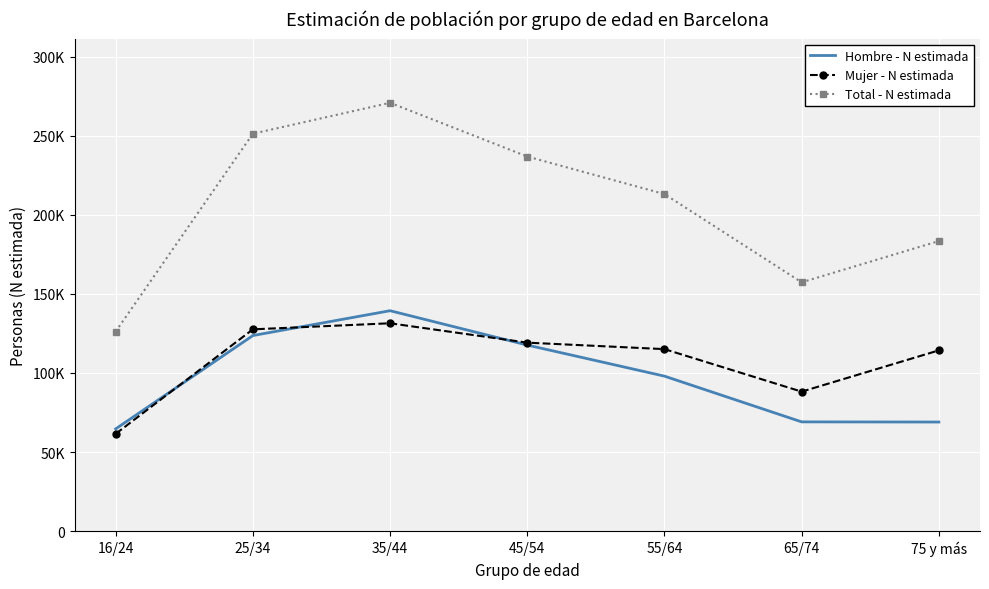

True or false: Hombre - N estimada and Mujer - N estimada intersect in this chart.

True